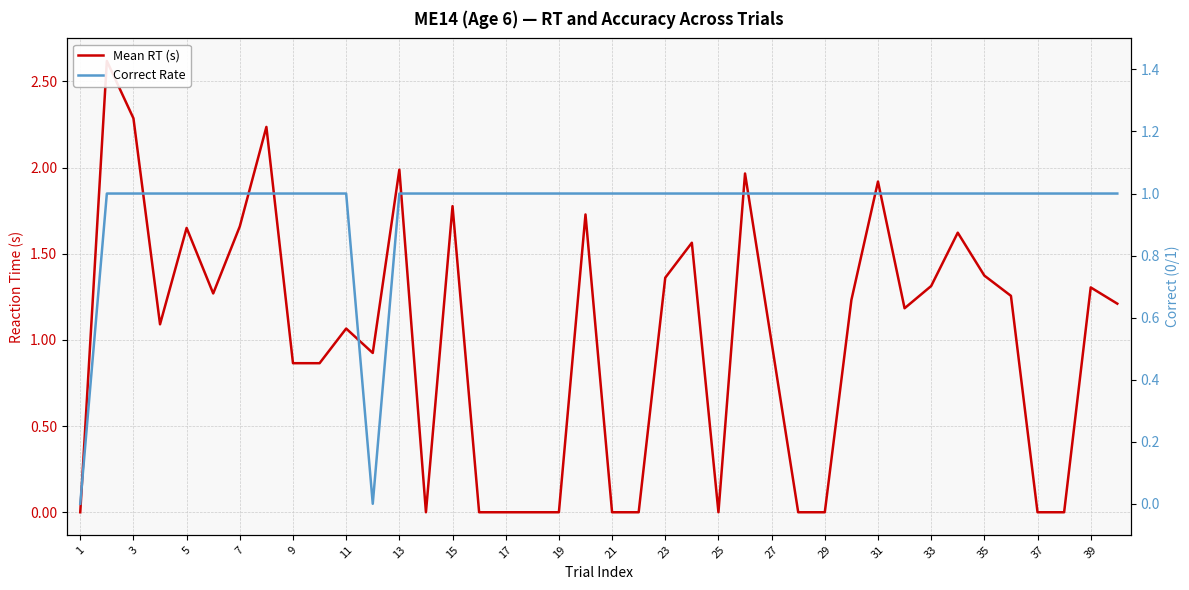

True or false: Correct Rate and Mean RT (s) intersect in this chart.

True